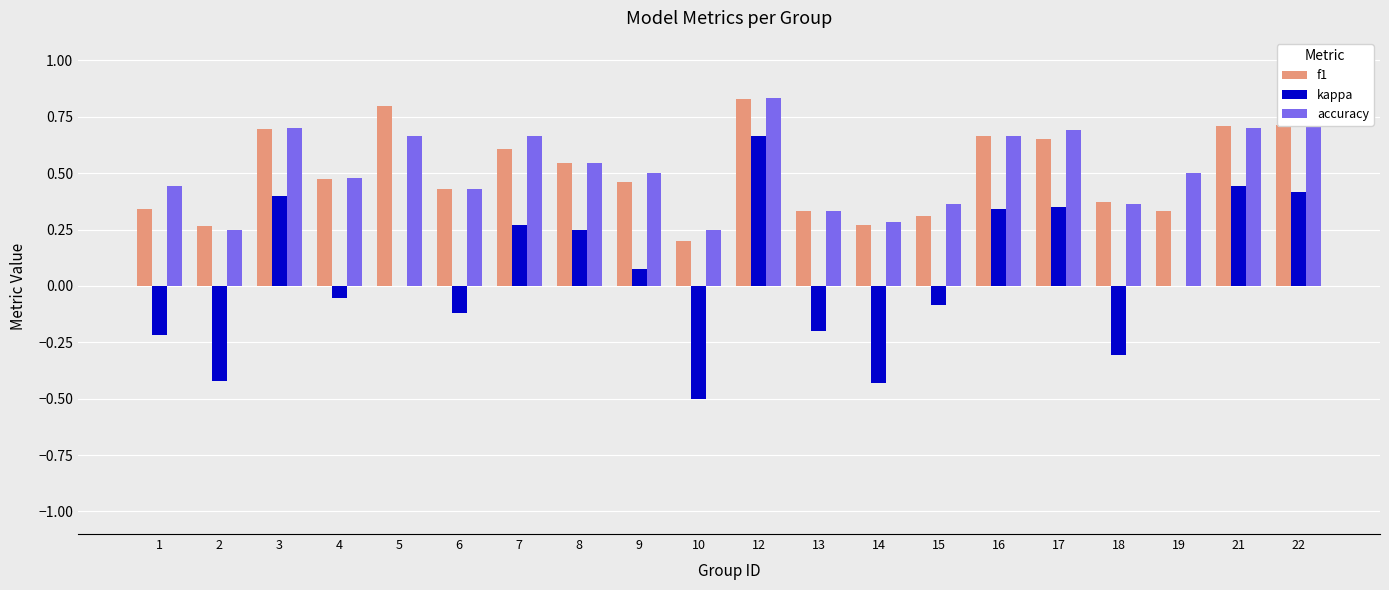

Between 4 and 10, which series saw the biggest shift?

kappa